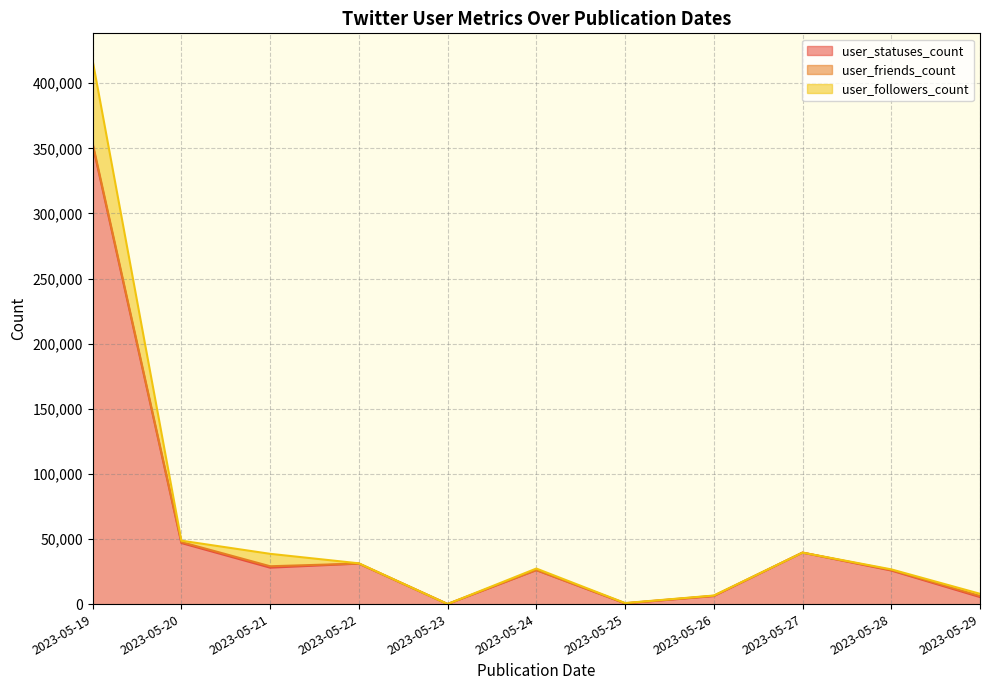

True or false: user_statuses_count has more than 0 interior local peaks.

True